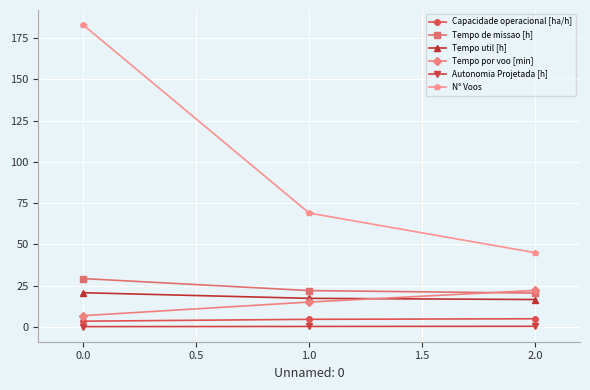

At which category does the chart reach its peak across all series?

0.0